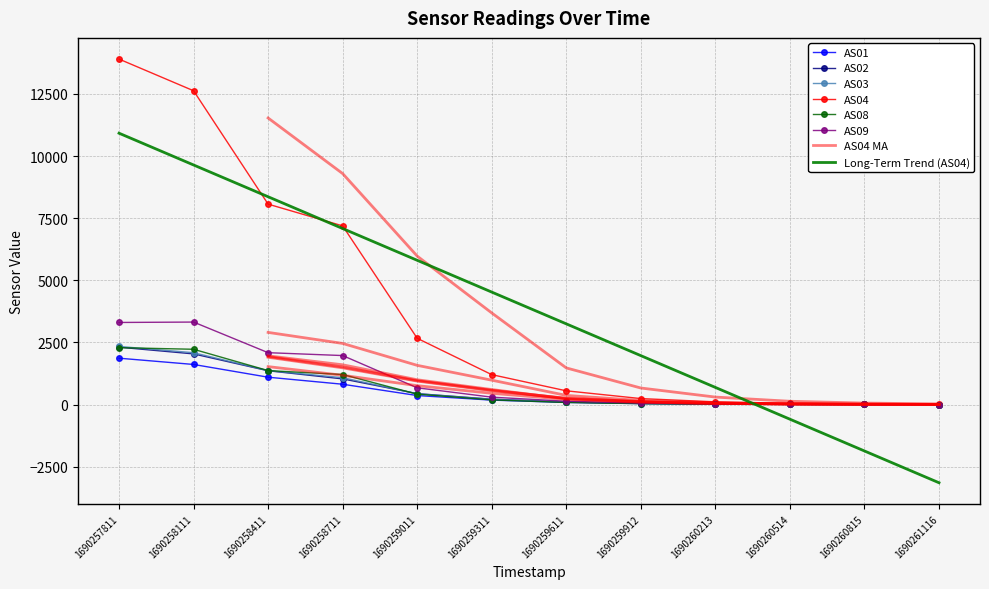

The AS01 series shows 0.0 at 1690261116. True or false?

True